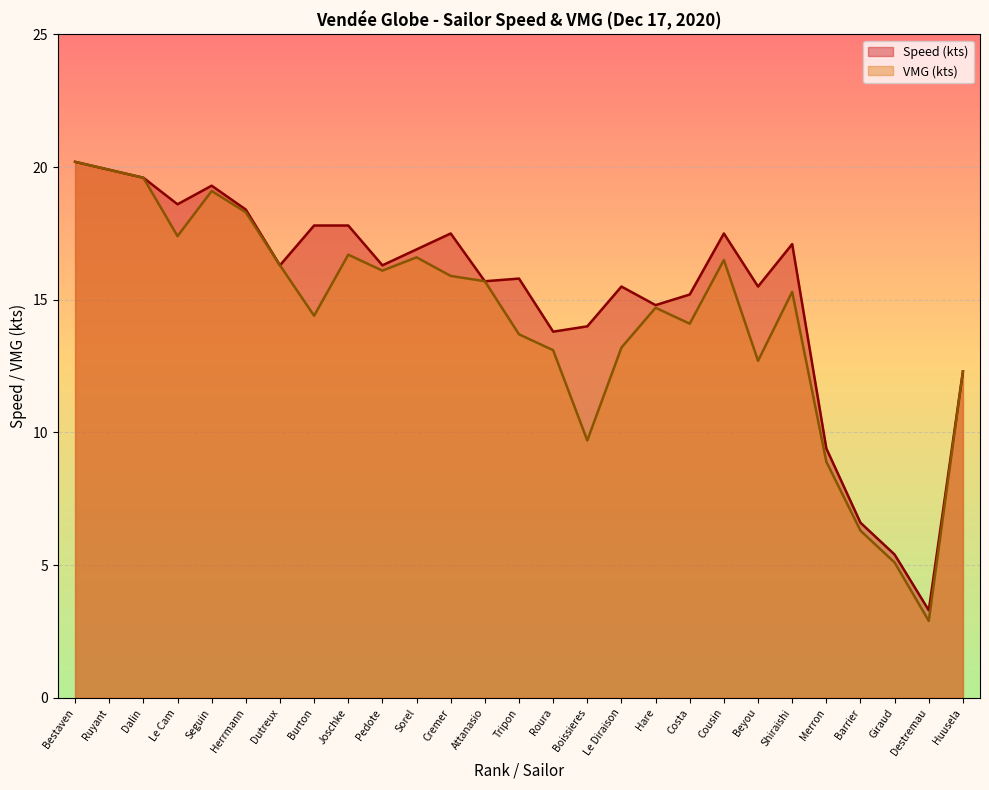

Where does the Speed (kts) series first go above 16?

Bestaven